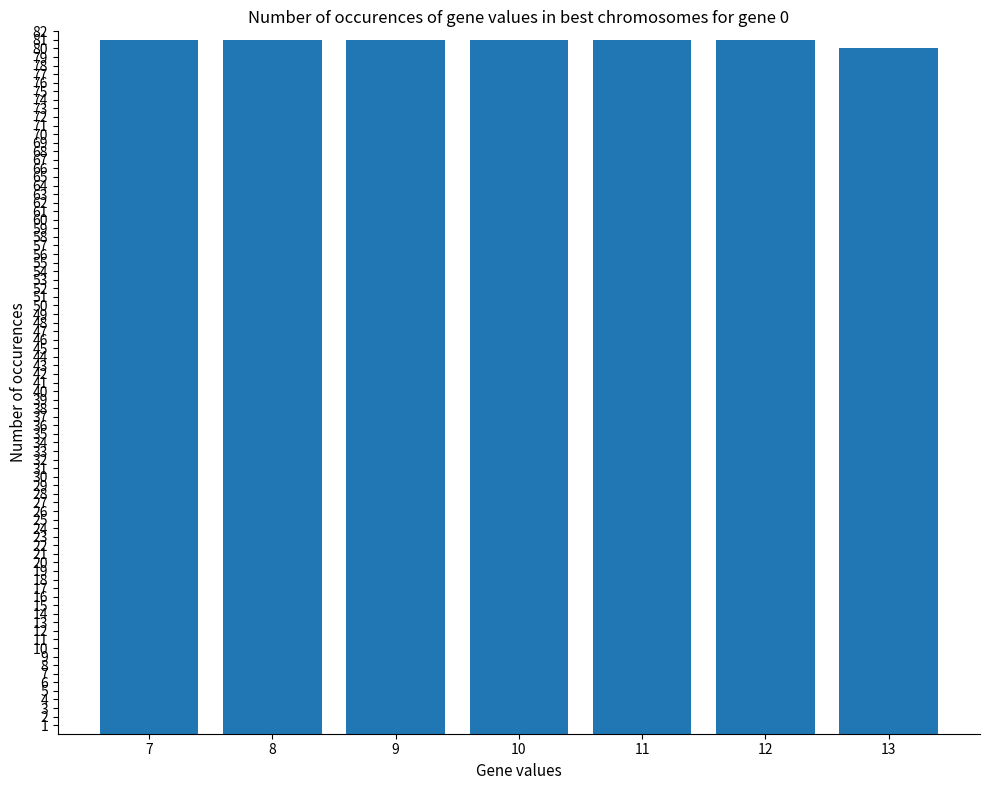

What is the ratio of the value at 11 to the value at 13?

1.0